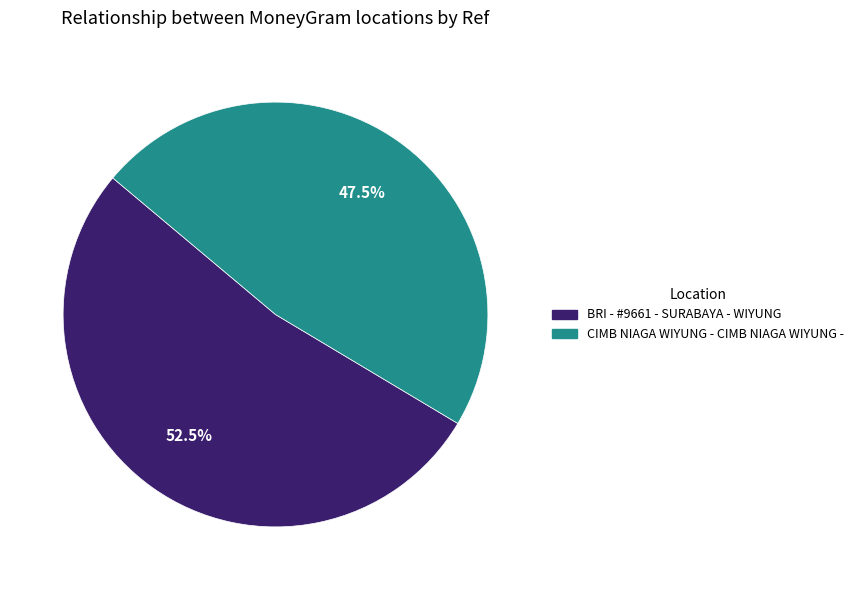

Between BRI - #9661 - SURABAYA - WIYUNG and CIMB NIAGA WIYUNG - CIMB NIAGA WIYUNG -, which is larger?

BRI - #9661 - SURABAYA - WIYUNG